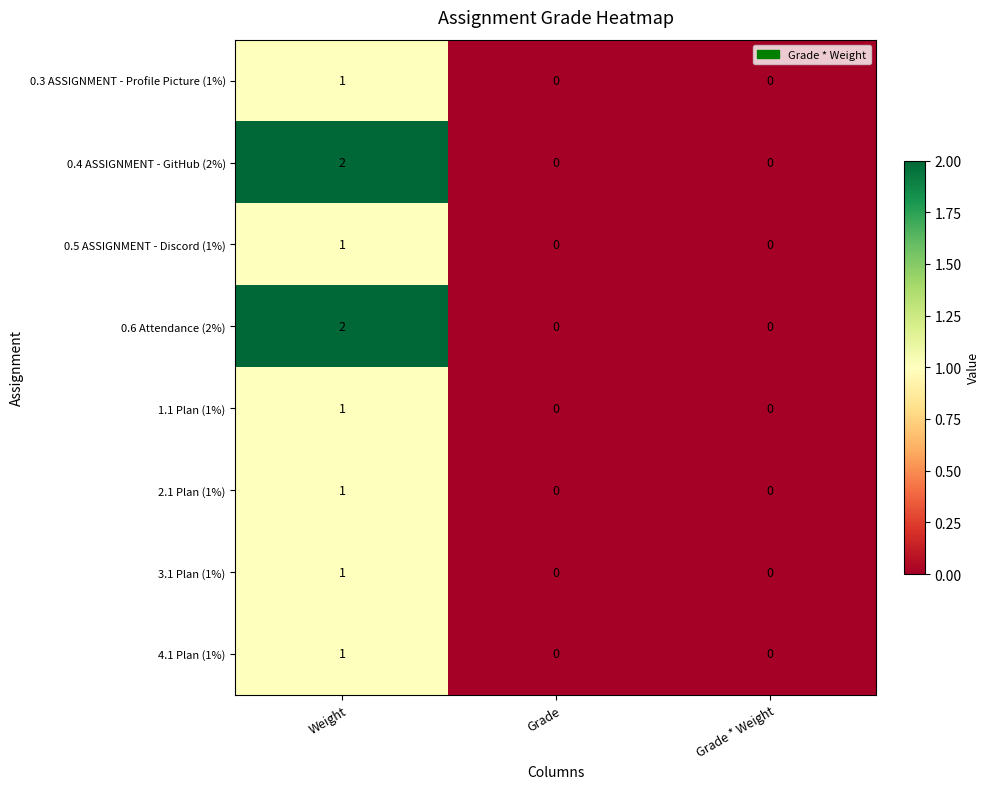

At how many categories does at least one series exceed 1?

1